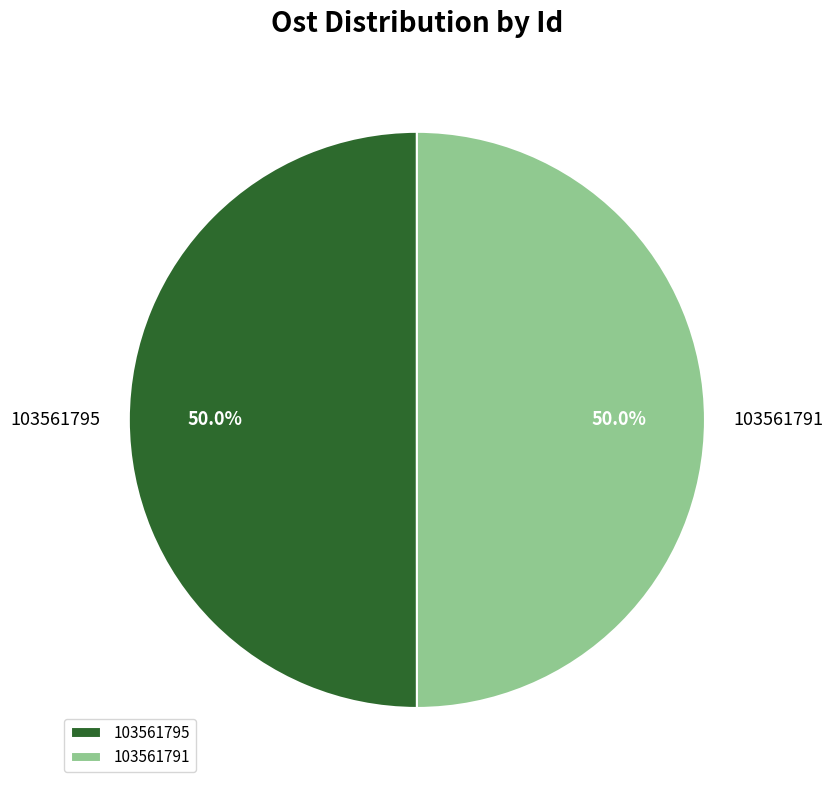

The 103561791 slice represents 62% of the pie. True or false?

False